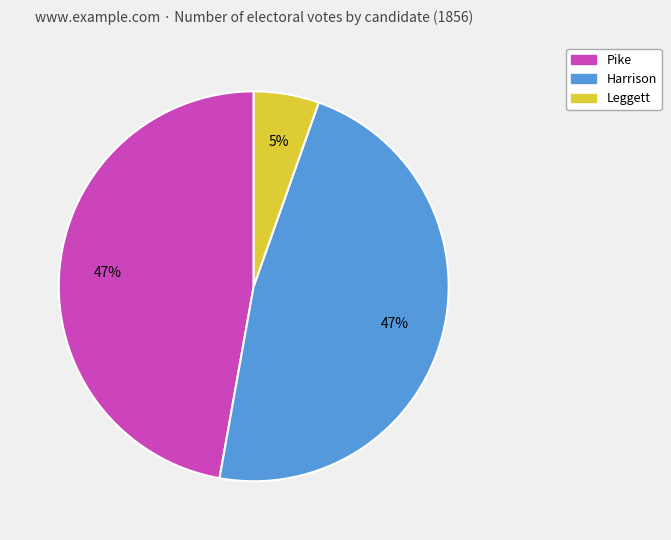

True or false: Pike accounts for 47% of the total.

True